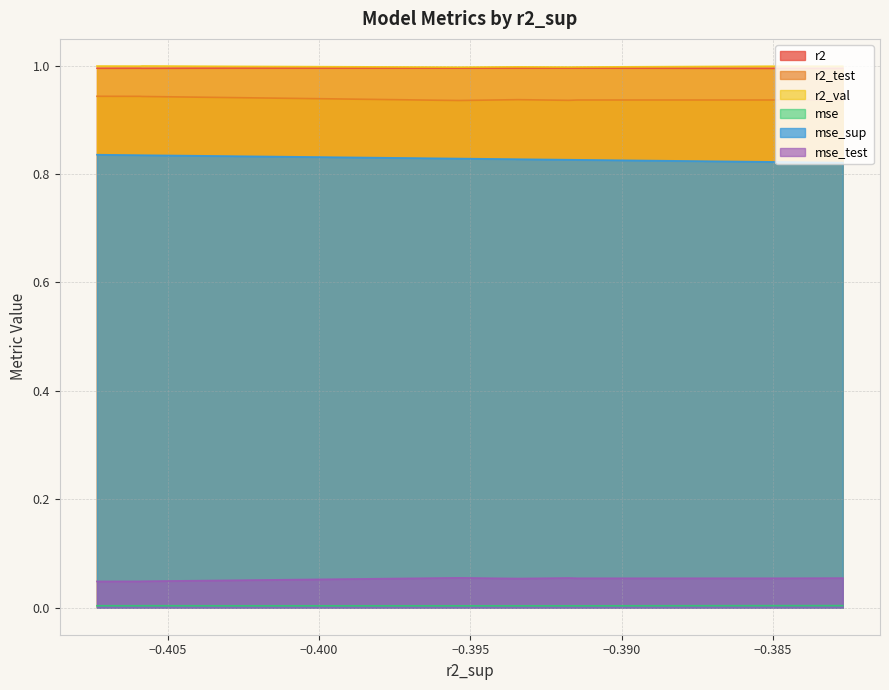

Reading left to right, transcribe all the data shown in this chart.

r2: model_1_36_0=1.0	model_1_36_1=1.0	model_1_36_7=1.0	model_1_36_8=1.0	model_1_36_6=1.0	model_1_36_9=1.0	model_1_36_5=1.0	model_1_36_2=1.0	model_1_36_4=1.0	model_1_36_3=1.0
r2_test: model_1_36_0=0.9	model_1_36_1=0.9	model_1_36_7=0.9	model_1_36_8=0.9	model_1_36_6=0.9	model_1_36_9=0.9	model_1_36_5=0.9	model_1_36_2=0.9	model_1_36_4=0.9	model_1_36_3=0.9
r2_val: model_1_36_0=1.0	model_1_36_1=1.0	model_1_36_7=1.0	model_1_36_8=1.0	model_1_36_6=1.0	model_1_36_9=1.0	model_1_36_5=1.0	model_1_36_2=1.0	model_1_36_4=1.0	model_1_36_3=1.0
mse: model_1_36_0=0.0	model_1_36_1=0.0	model_1_36_7=0.0	model_1_36_8=0.0	model_1_36_6=0.0	model_1_36_9=0.0	model_1_36_5=0.0	model_1_36_2=0.0	model_1_36_4=0.0	model_1_36_3=0.0
mse_sup: model_1_36_0=0.8	model_1_36_1=0.8	model_1_36_7=0.8	model_1_36_8=0.8	model_1_36_6=0.8	model_1_36_9=0.8	model_1_36_5=0.8	model_1_36_2=0.8	model_1_36_4=0.8	model_1_36_3=0.8
mse_test: model_1_36_0=0.1	model_1_36_1=0.1	model_1_36_7=0.1	model_1_36_8=0.1	model_1_36_6=0.1	model_1_36_9=0.1	model_1_36_5=0.1	model_1_36_2=0.0	model_1_36_4=0.0	model_1_36_3=0.0